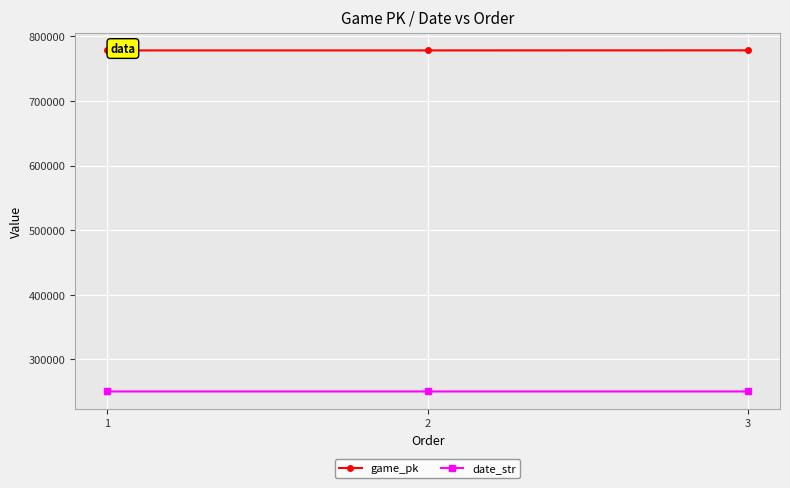

How many distinct data groups are displayed?

2